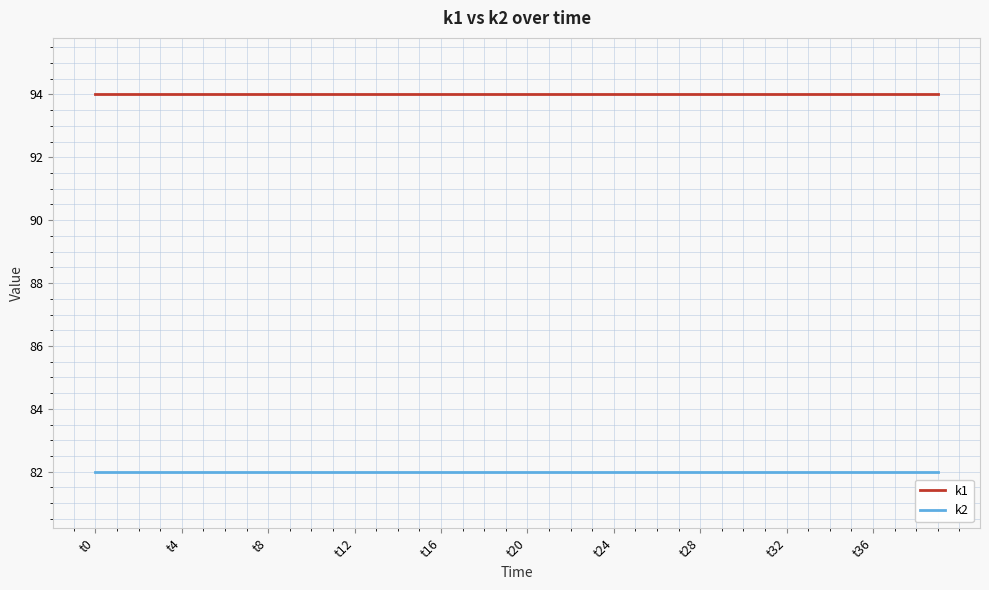

List the series in order of their overall mean, highest first.

k1, k2